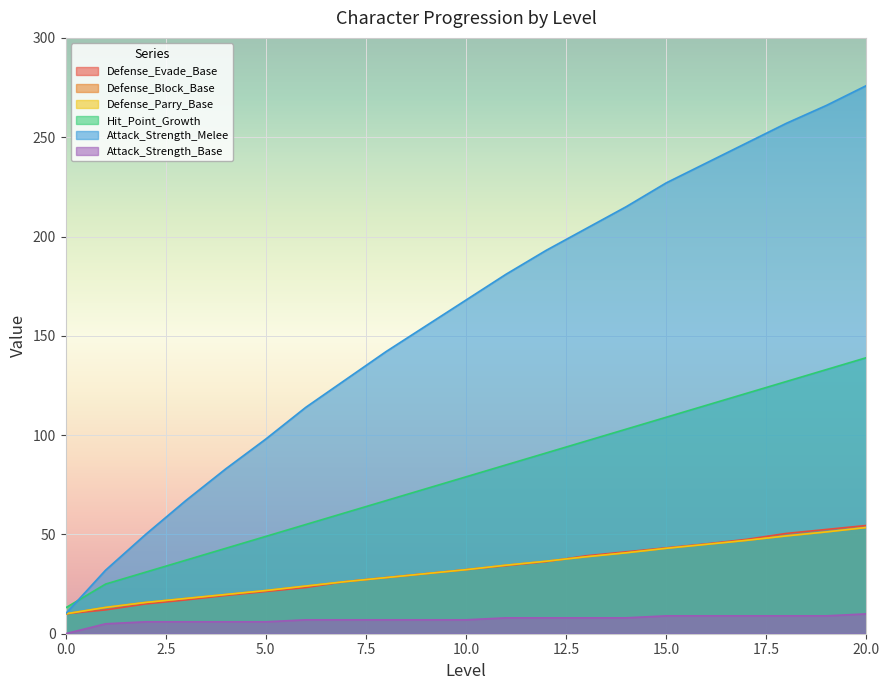

Reading left to right, extract all data points from this chart.

Defense_Evade_Base: 0=10.0	1=12.0	2=15.0	3=17.0	4=19.2	5=21.2	6=23.2	7=26.2	8=28.2	9=30.2	10=32.2	11=34.2	12=36.2	13=39.2	14=41.2	15=43.2	16=45.2	17=47.5	18=50.5	19=52.5	20=54.5
Defense_Block_Base: 0=10.0	1=13.2	2=15.8	3=17.8	4=19.8	5=21.8	6=24.0	7=26.2	8=28.2	9=30.2	10=32.2	11=34.5	12=36.5	13=38.8	14=40.8	15=43.0	16=45.0	17=47.0	18=49.2	19=51.2	20=53.5
Defense_Parry_Base: 0=10.0	1=13.2	2=15.8	3=17.8	4=19.8	5=21.8	6=24.0	7=26.2	8=28.2	9=30.2	10=32.2	11=34.5	12=36.5	13=38.8	14=40.8	15=43.0	16=45.0	17=47.0	18=49.2	19=51.2	20=53.5
Hit_Point_Growth: 0=13.0	1=25.0	2=31.0	3=37.0	4=43.0	5=49.0	6=55.0	7=61.0	8=67.0	9=73.0	10=79.0	11=85.0	12=91.0	13=97.0	14=103.0	15=109.0	16=115.0	17=121.0	18=127.0	19=133.0	20=139.0
Attack_Strength_Melee: 0=10.0	1=32.0	2=50.0	3=67.0	4=83.0	5=98.0	6=114.0	7=128.0	8=142.0	9=155.0	10=168.0	11=181.0	12=193.0	13=204.0	14=215.0	15=227.0	16=237.0	17=247.0	18=257.0	19=266.0	20=276.0
Attack_Strength_Base: 0=0.0	1=5.0	2=6.0	3=6.0	4=6.0	5=6.0	6=7.0	7=7.0	8=7.0	9=7.0	10=7.0	11=8.0	12=8.0	13=8.0	14=8.0	15=9.0	16=9.0	17=9.0	18=9.0	19=9.0	20=10.0